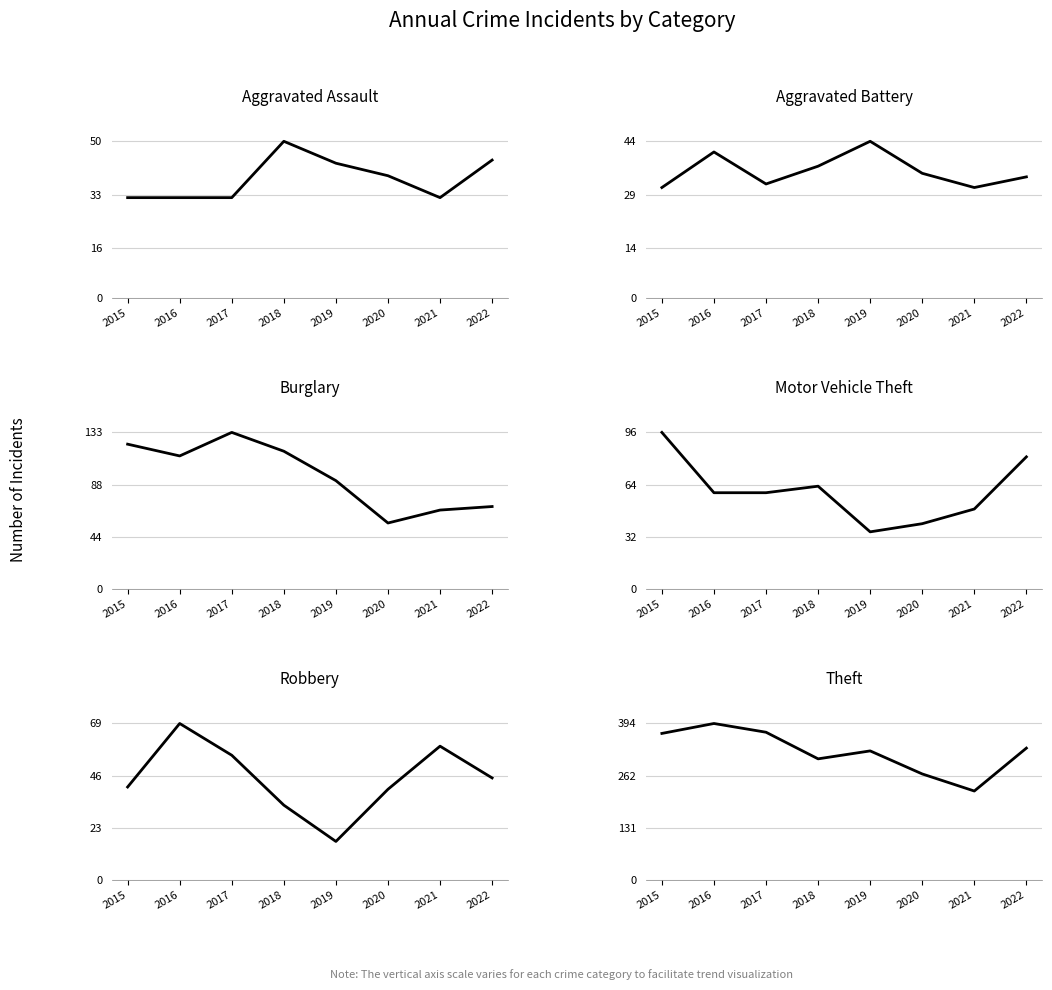

What is the difference between the highest and lowest values at 2019?

308